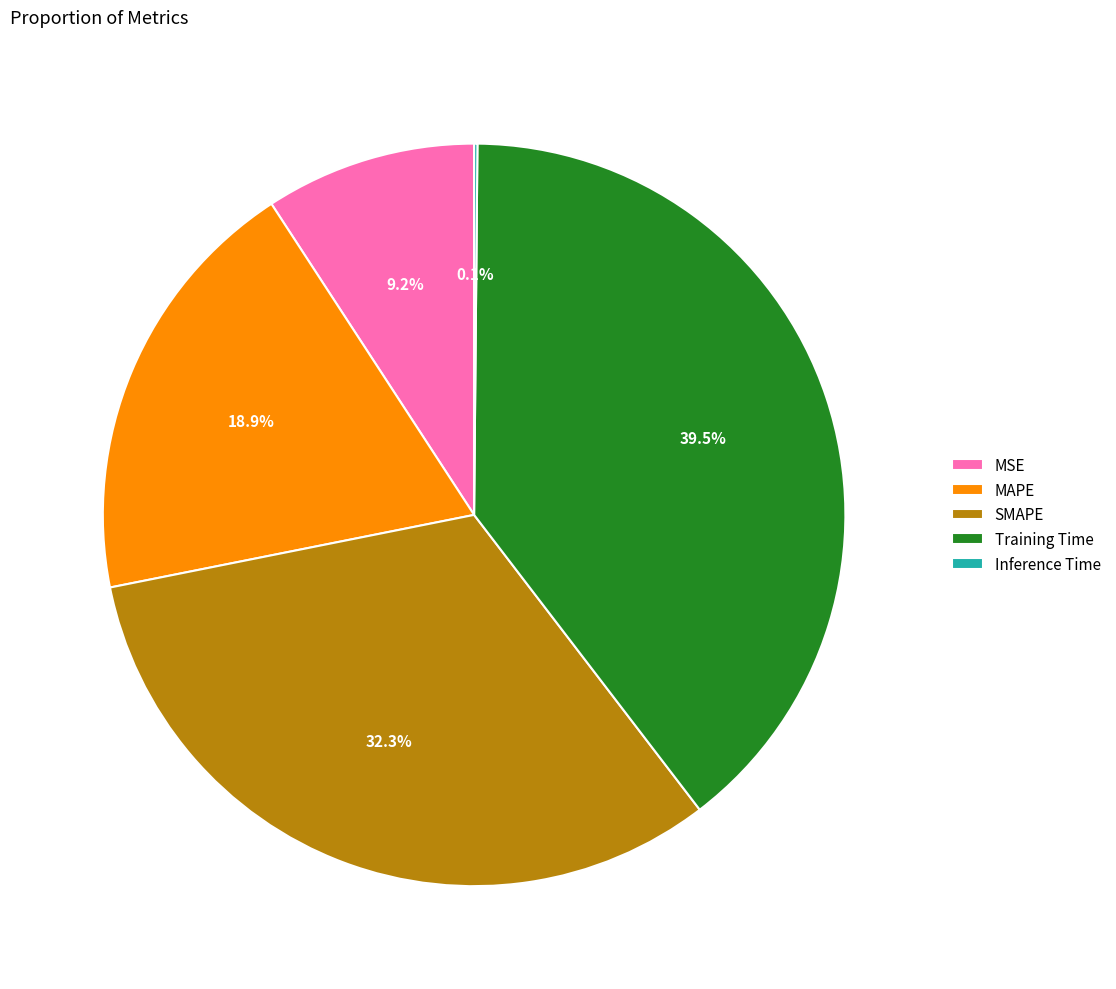

Which slice is the largest?

Training Time